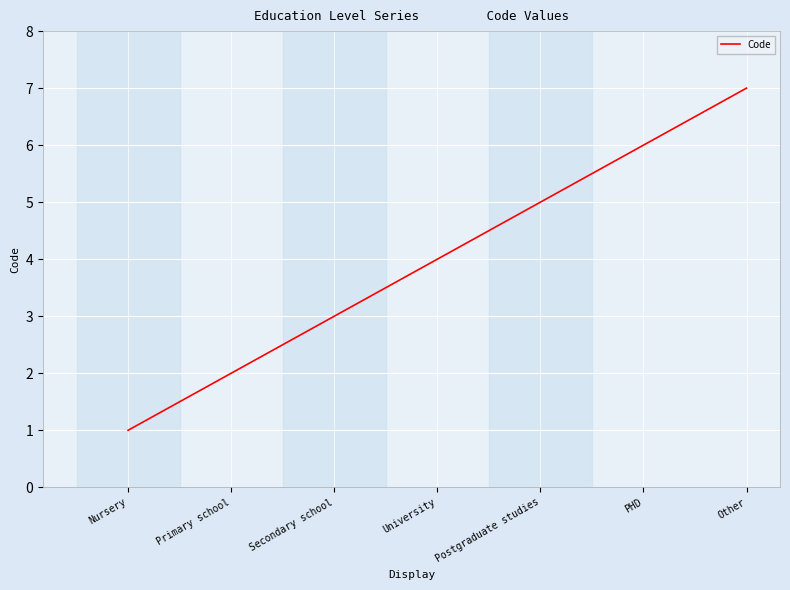

What is the ratio of the value at University to the value at Nursery?

4.0